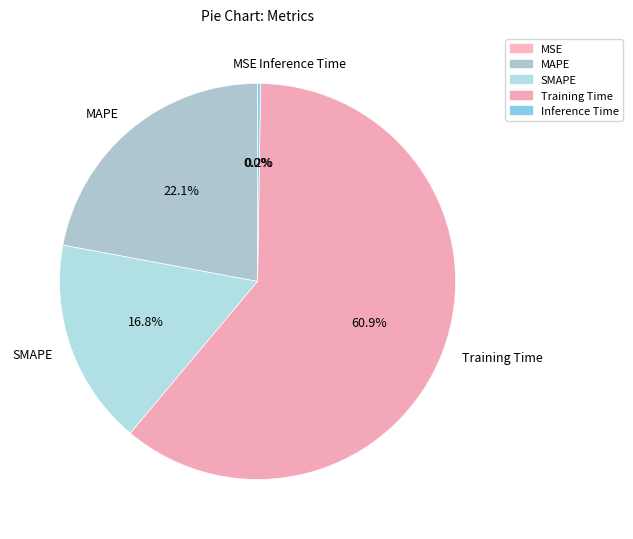

Which slice is the largest?

Training Time